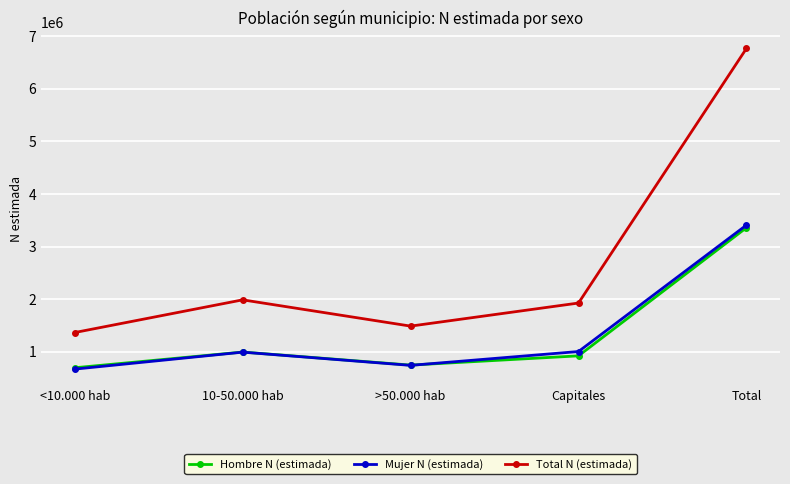

What is the label of the 1st point from the left?

<10.000 hab